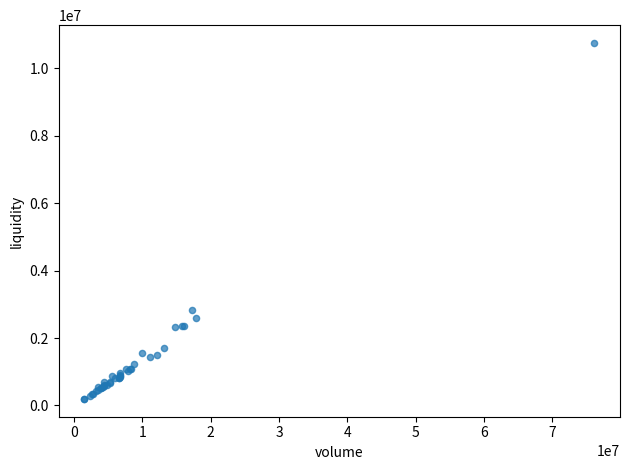

What Y value in the scatter plot is closest to 5473436?

2821752.8